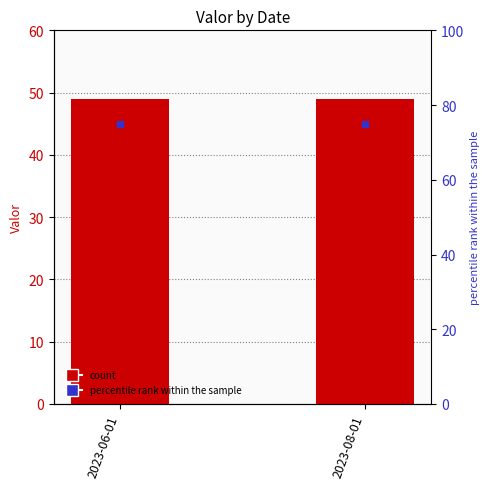

At how many categories does at least one series exceed 56?

2